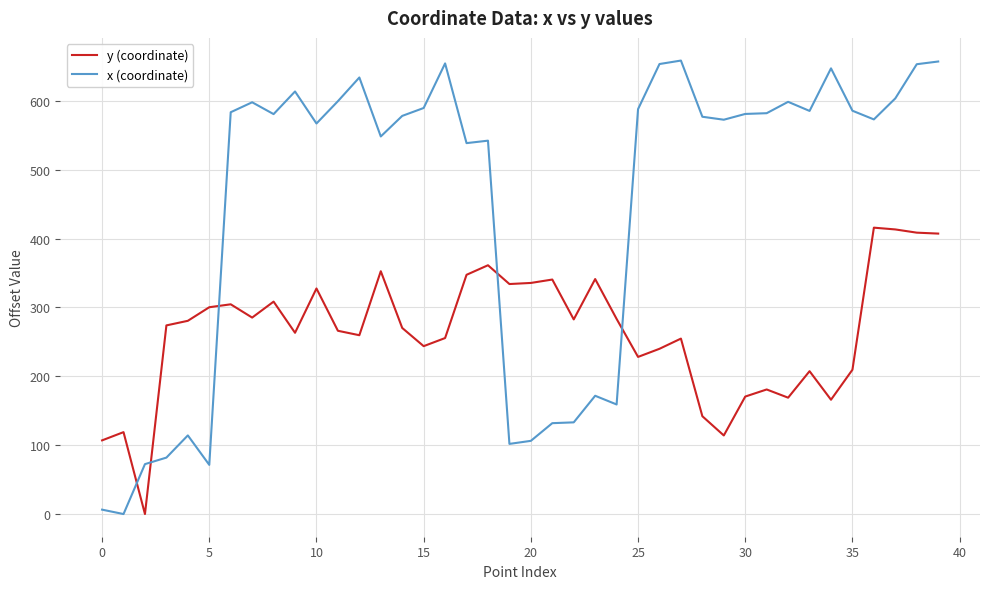

Which series has the largest total across all categories?

x (coordinate)